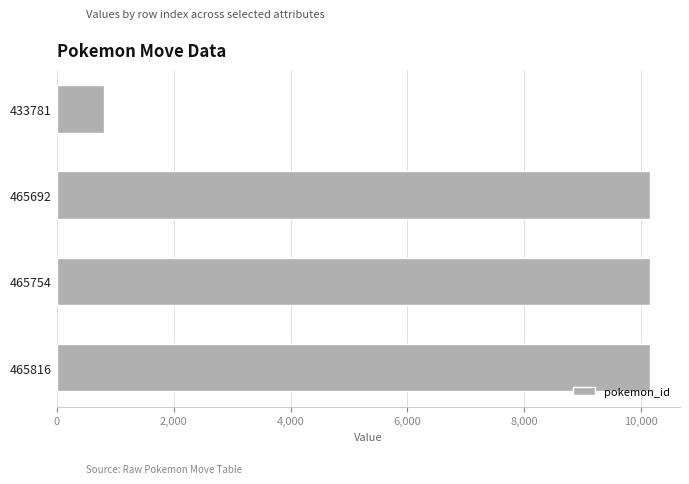

Does the chart contain stacked bars?

No